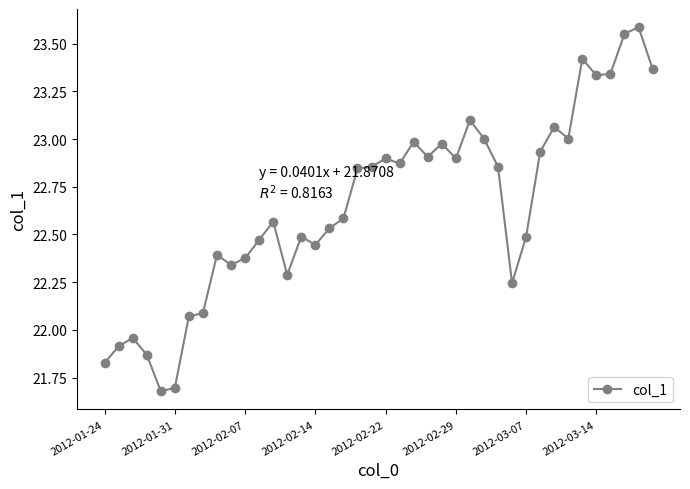

What is the average value?

22.7